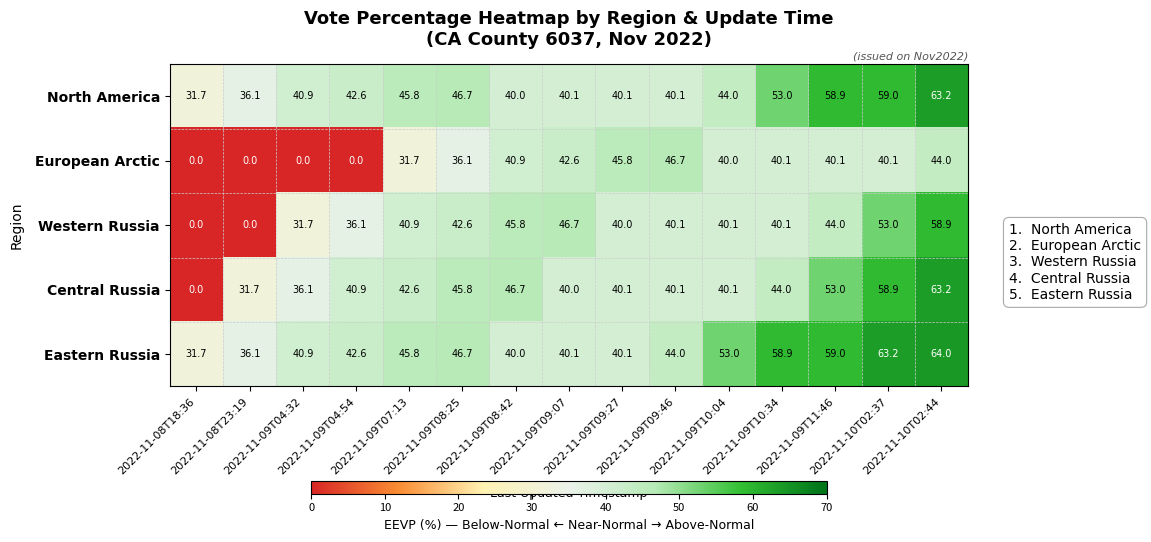

What is the difference between the maximum and minimum values in the North America series?

31.5